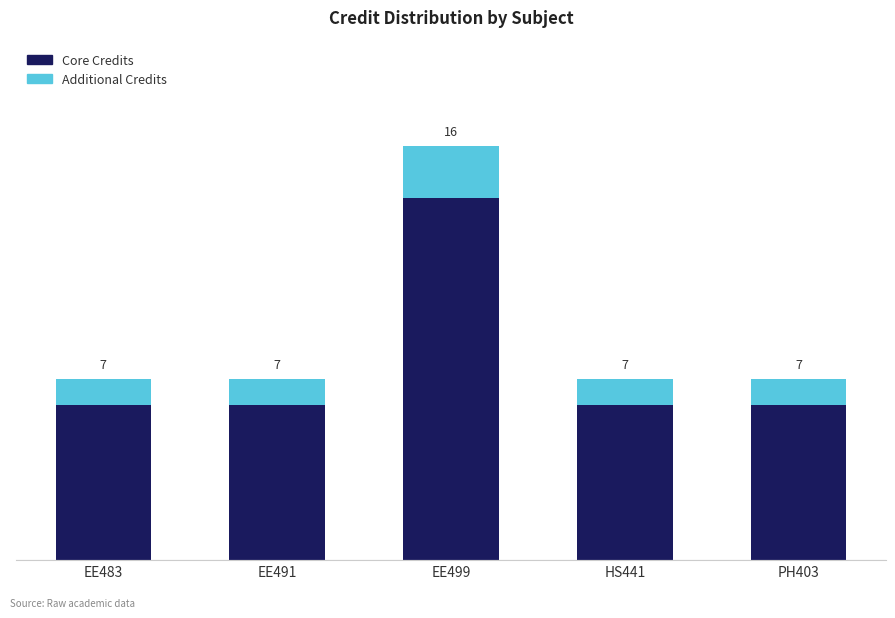

At EE499, list the series in order from smallest to largest.

Additional Credits, Core Credits